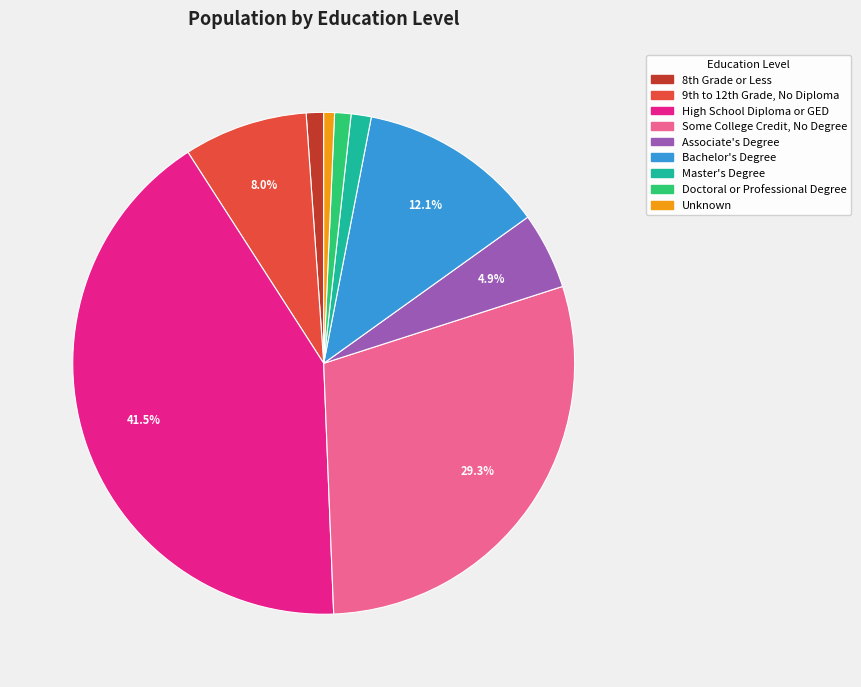

How many slices are in this pie chart?

9